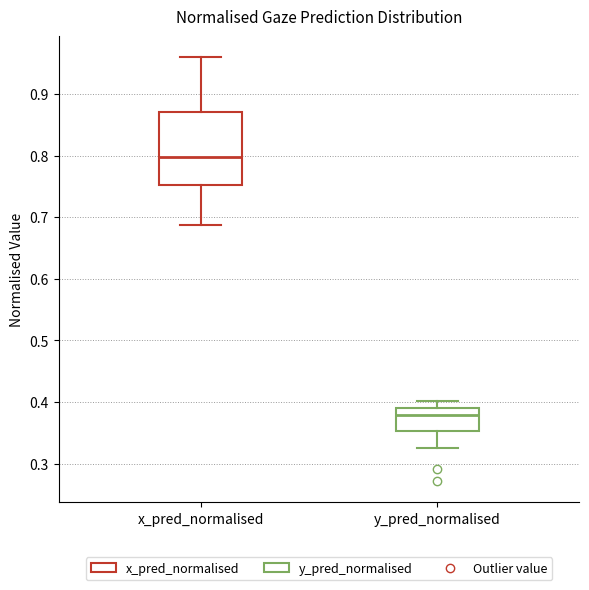

Which box is the tallest, from its lower edge to its upper edge?

x_pred_normalised